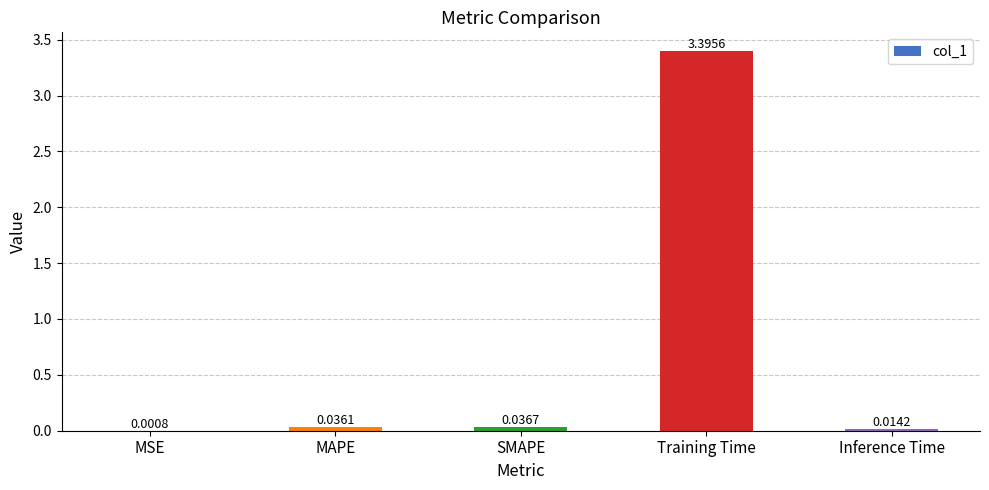

Which category has the highest value across all series?

Training Time